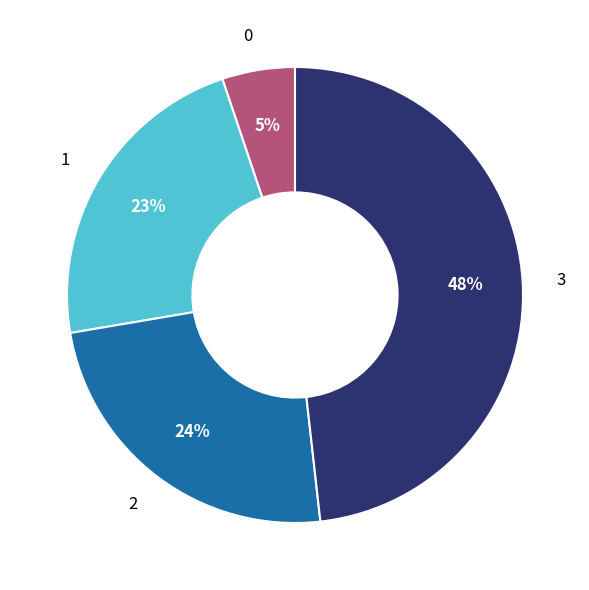

Rank the categories by value from lowest to highest.

0, 1, 2, 3